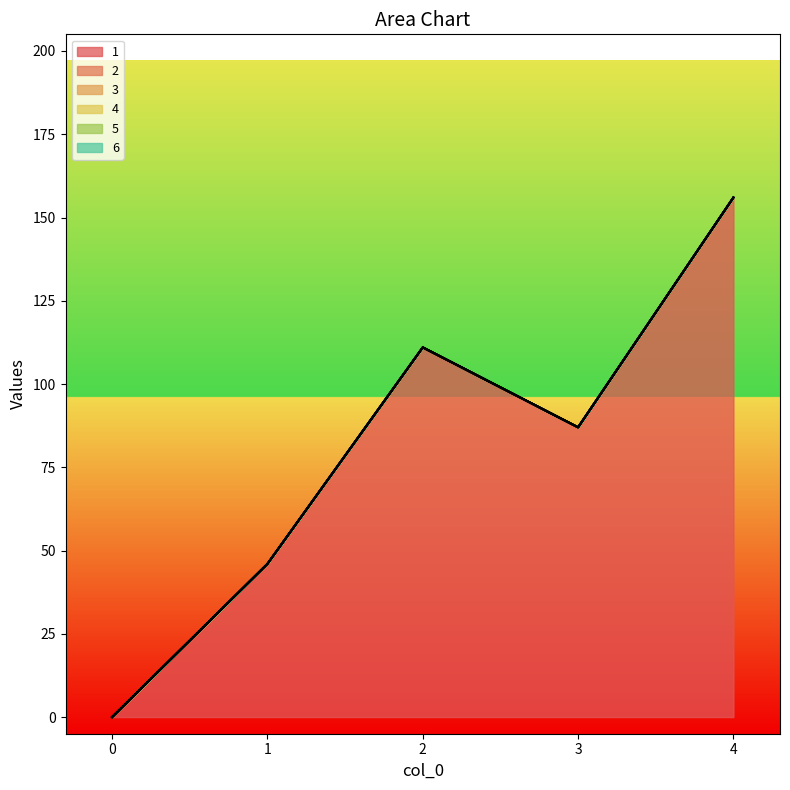

Between 2 and 4, which series saw the biggest shift?

1